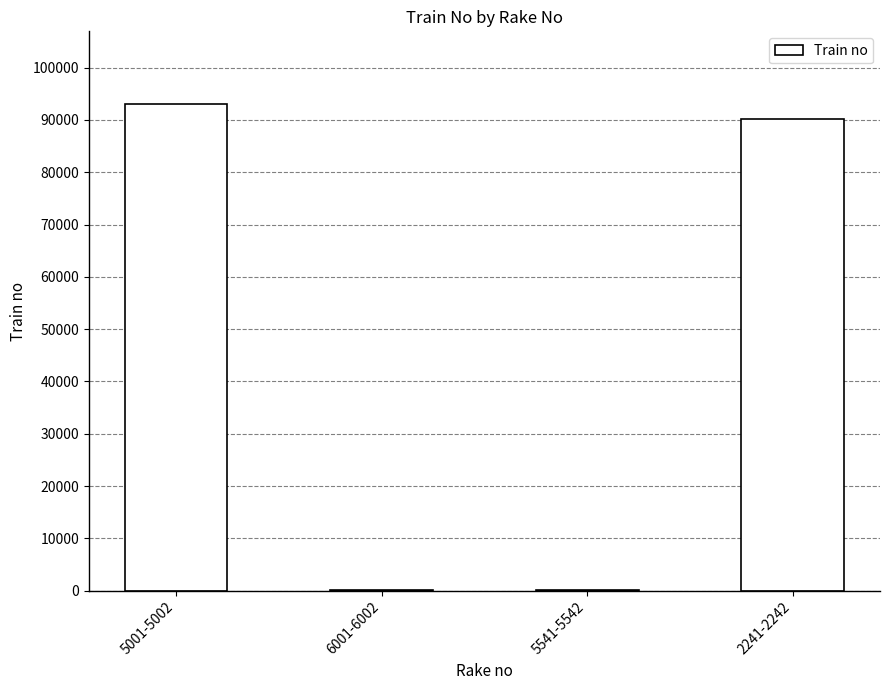

What is the change in value from 5001-5002 to 2241-2242?

-2801